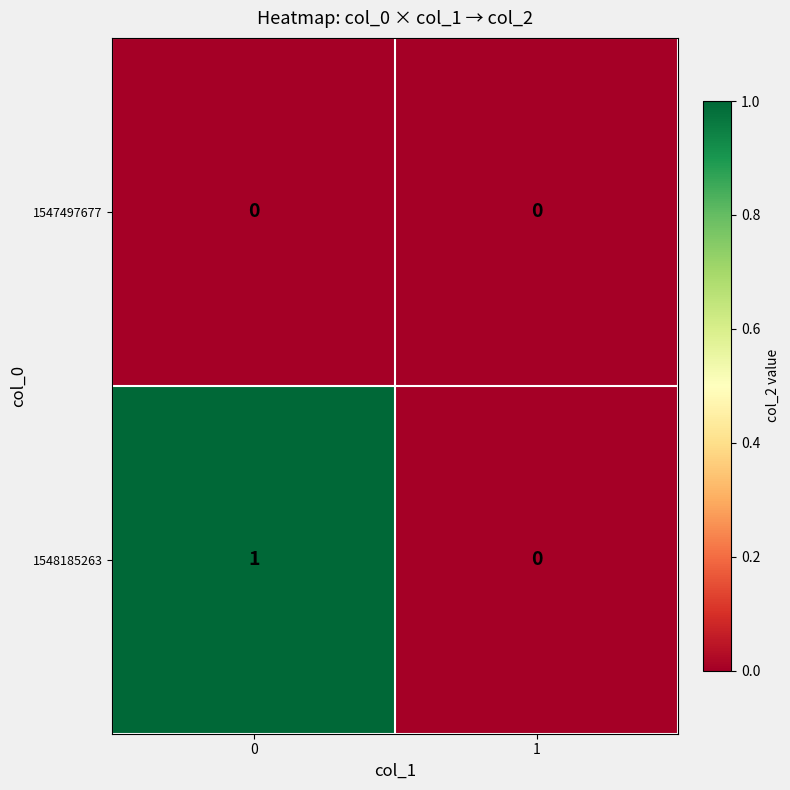

Which series has the largest total across all categories?

1548185263